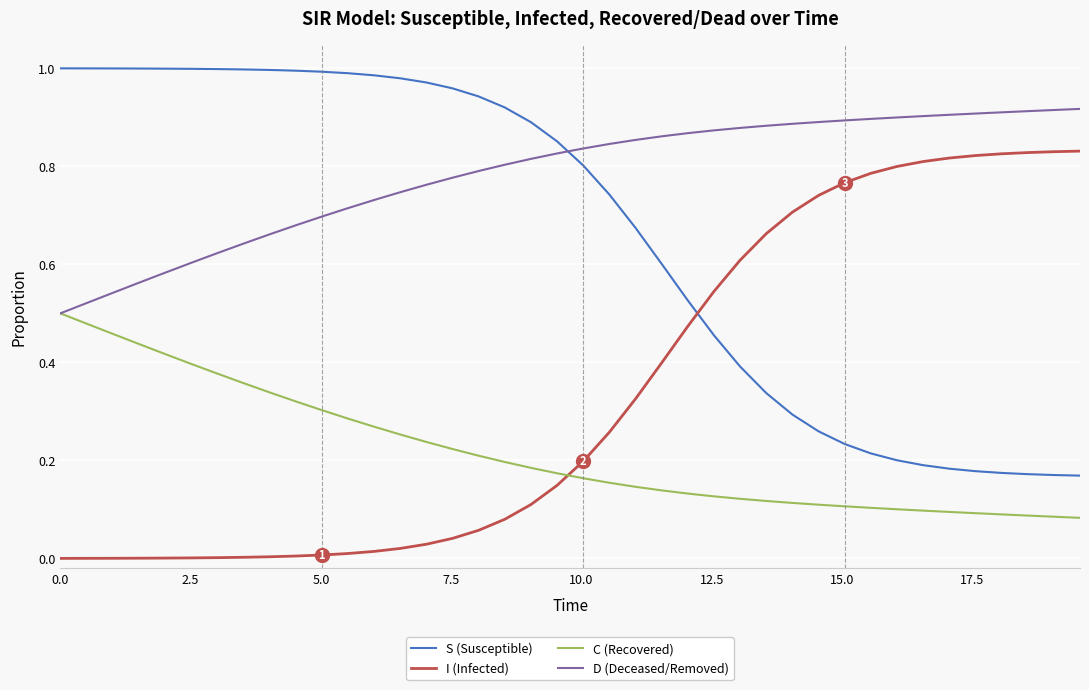

List the series in order of their overall mean, lowest first.

C (Recovered), I (Infected), S (Susceptible), D (Deceased/Removed)